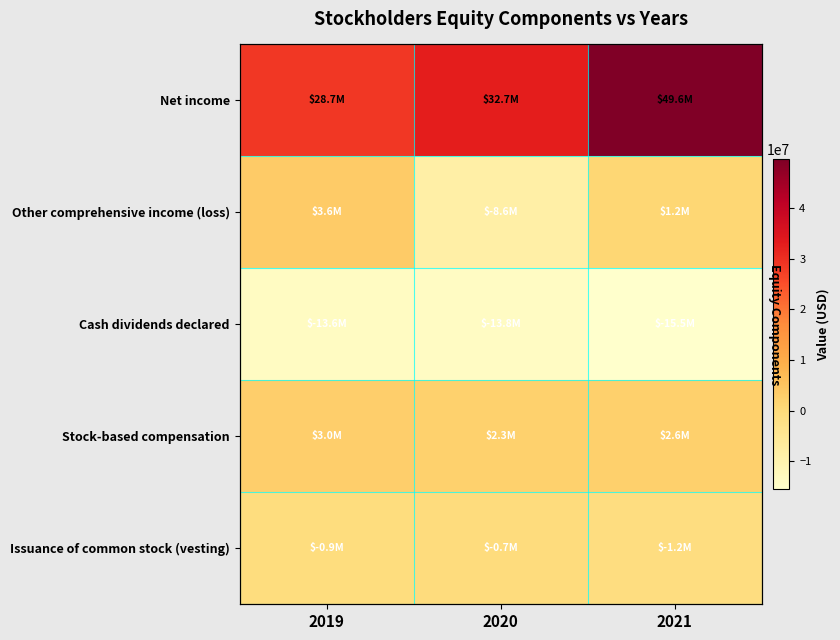

What is the smallest value displayed?

-15543000